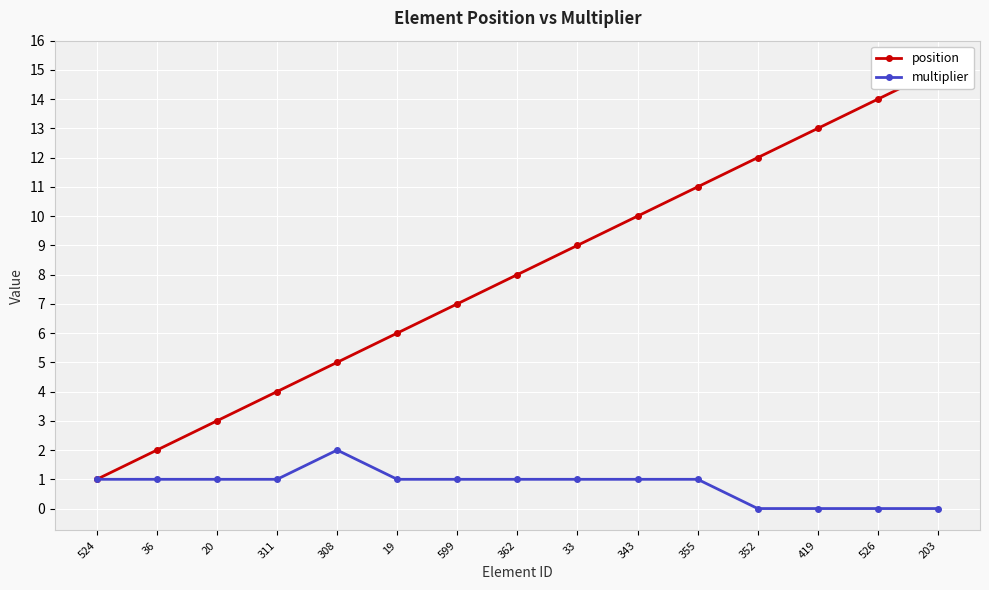

Count the number of categories in the chart.

15